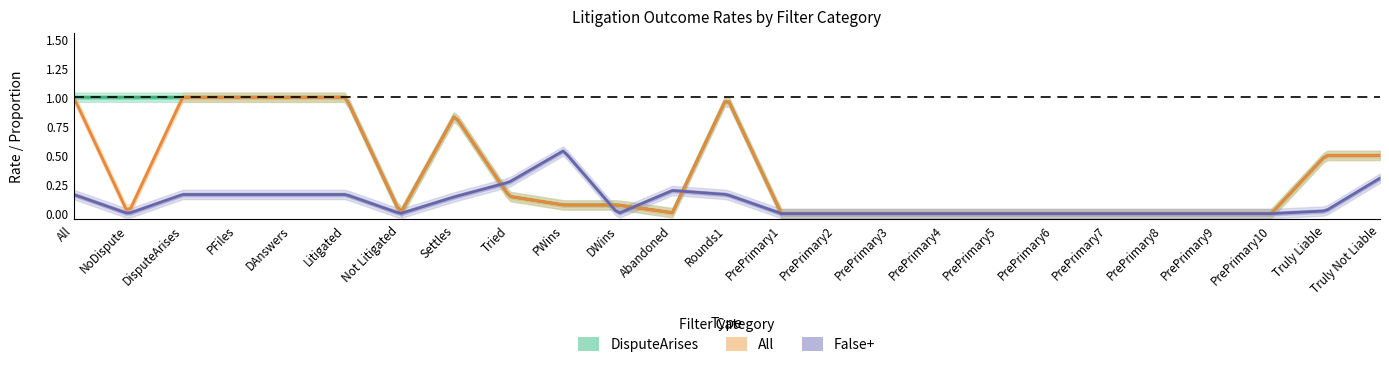

True or false: All has more than 1 interior local peaks.

True